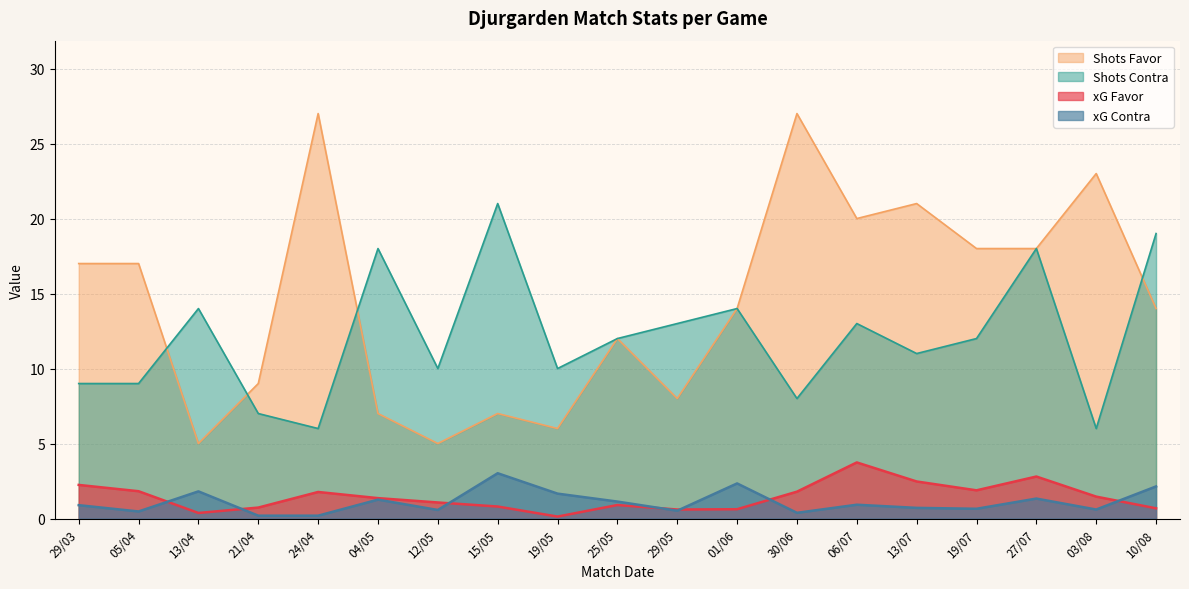

What is the highest value of the xG Contra series?

3.0